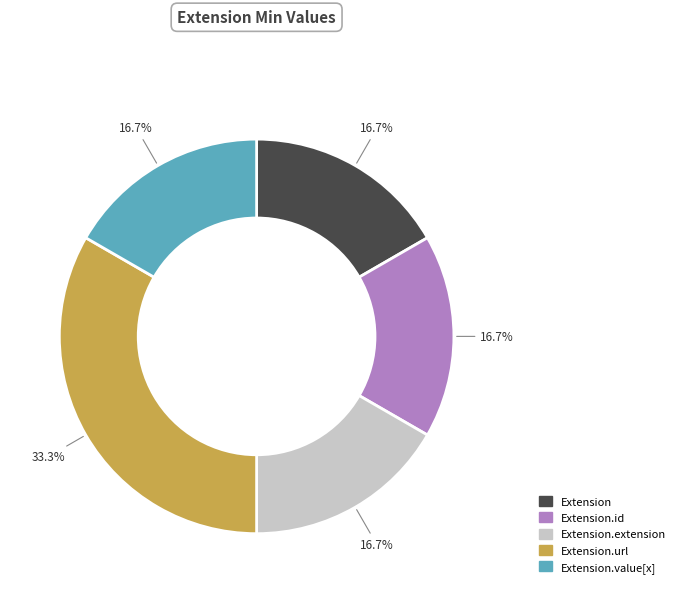

Is there a majority slice in this chart?

No